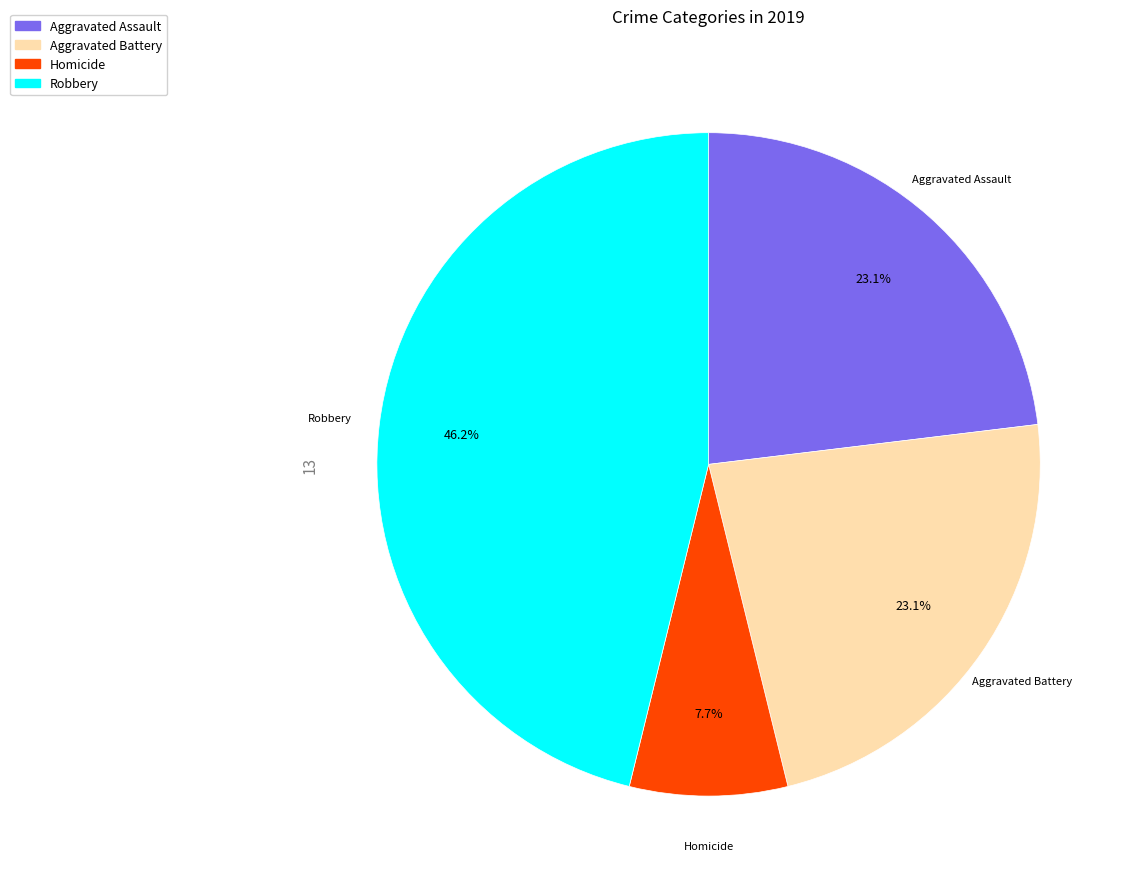

What percentage is the Robbery slice, to the nearest percent?

46%